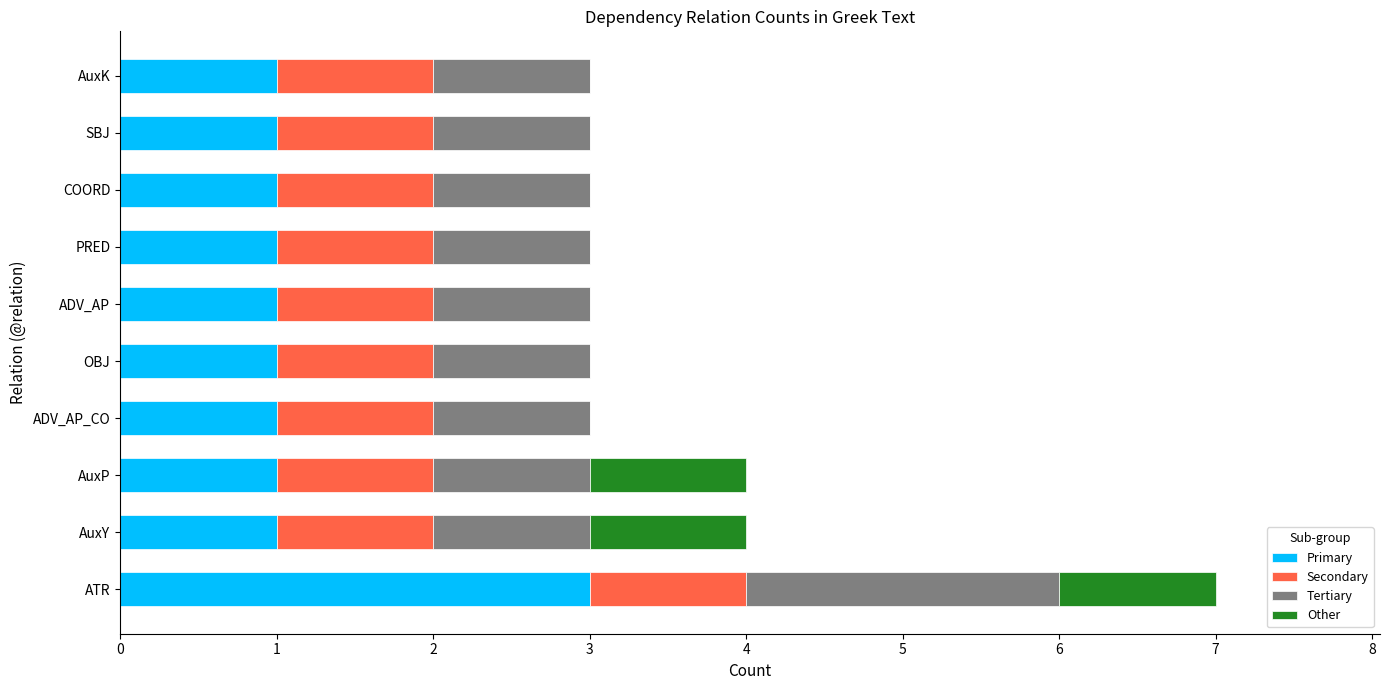

What is the total value across all series at ATR?

7